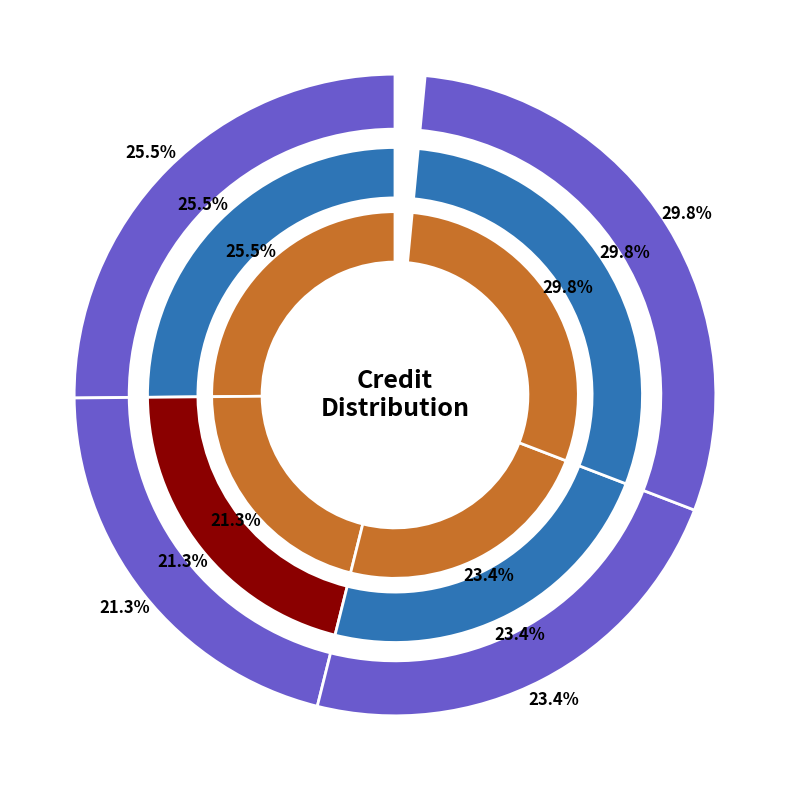

To the nearest percent, what is the difference between the CS242 and CS223 slice percentages?

4%